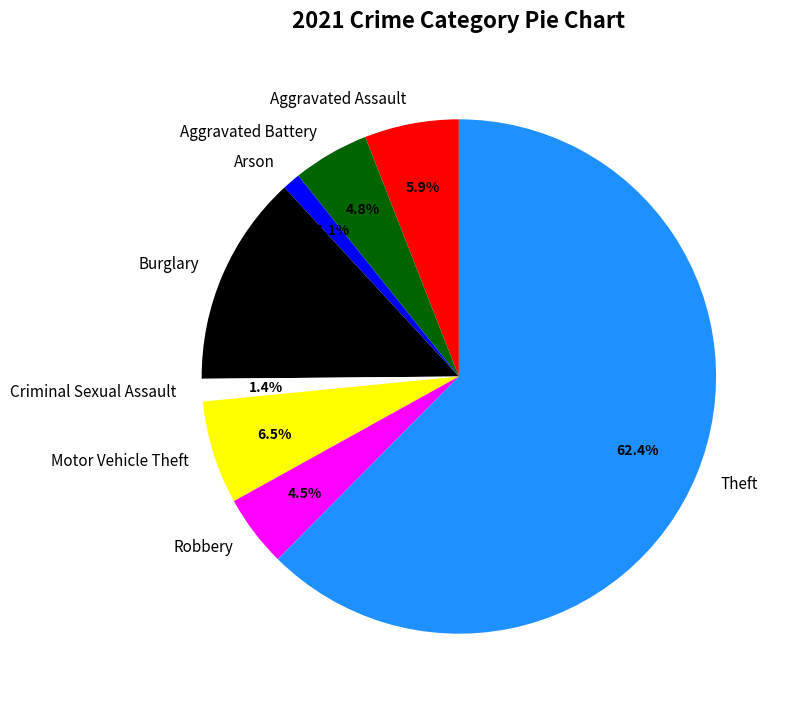

Is there any slice that represents more than half of the pie?

Yes